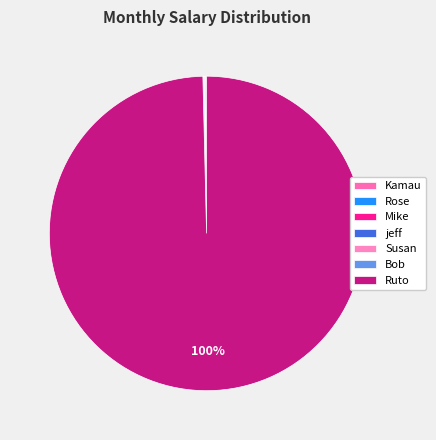

True or false: jeff accounts for 1% of the total.

False